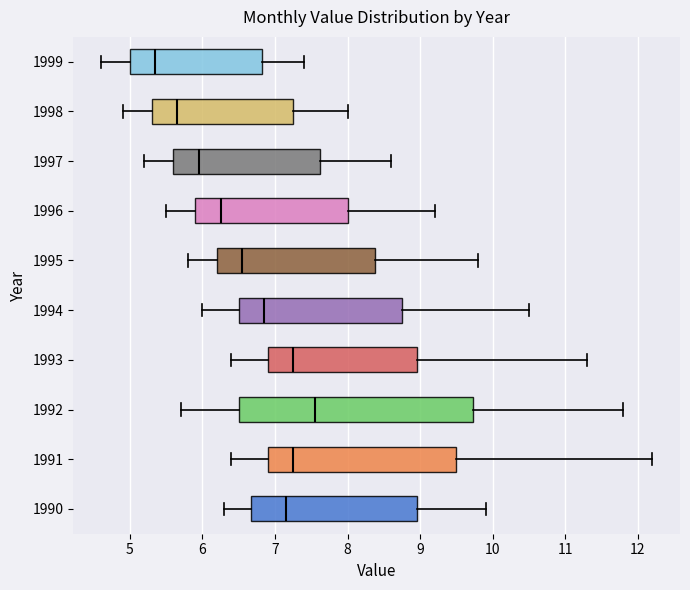

Which box has the furthest to the right median line?

1992